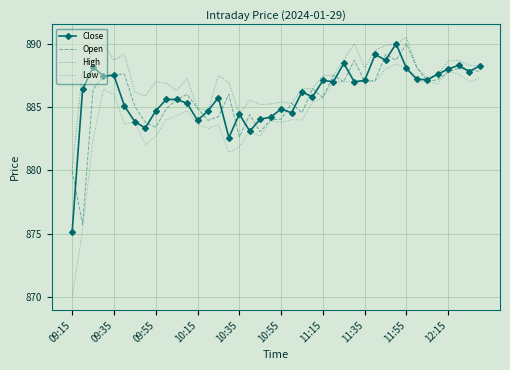

How many interior local valleys does the High series have?

9